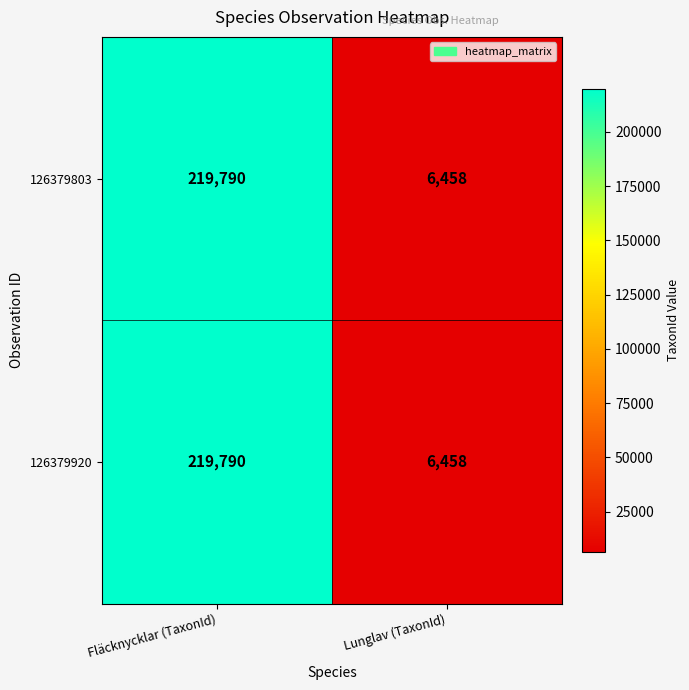

What is the average value of the 126379920 series?

113124